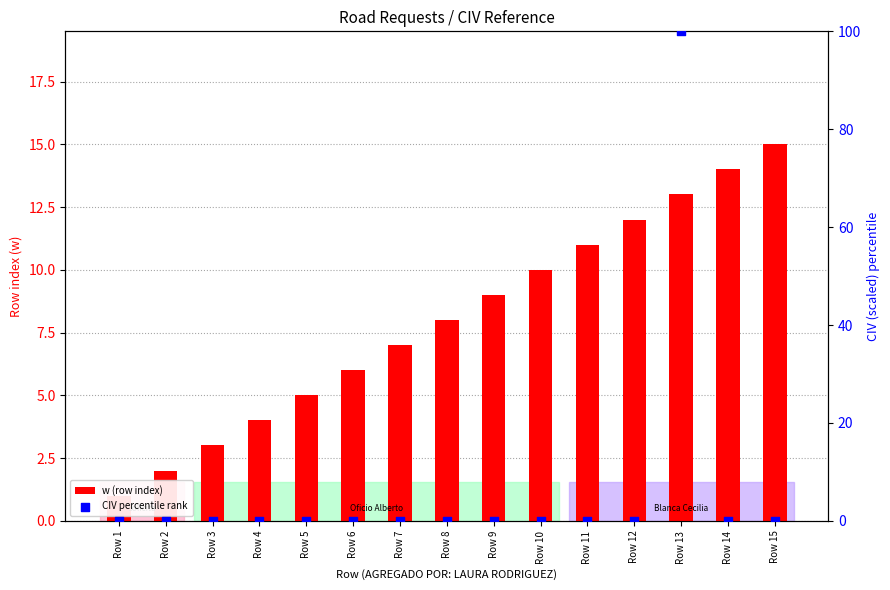

At which category is the sum across all series the highest?

Row 13